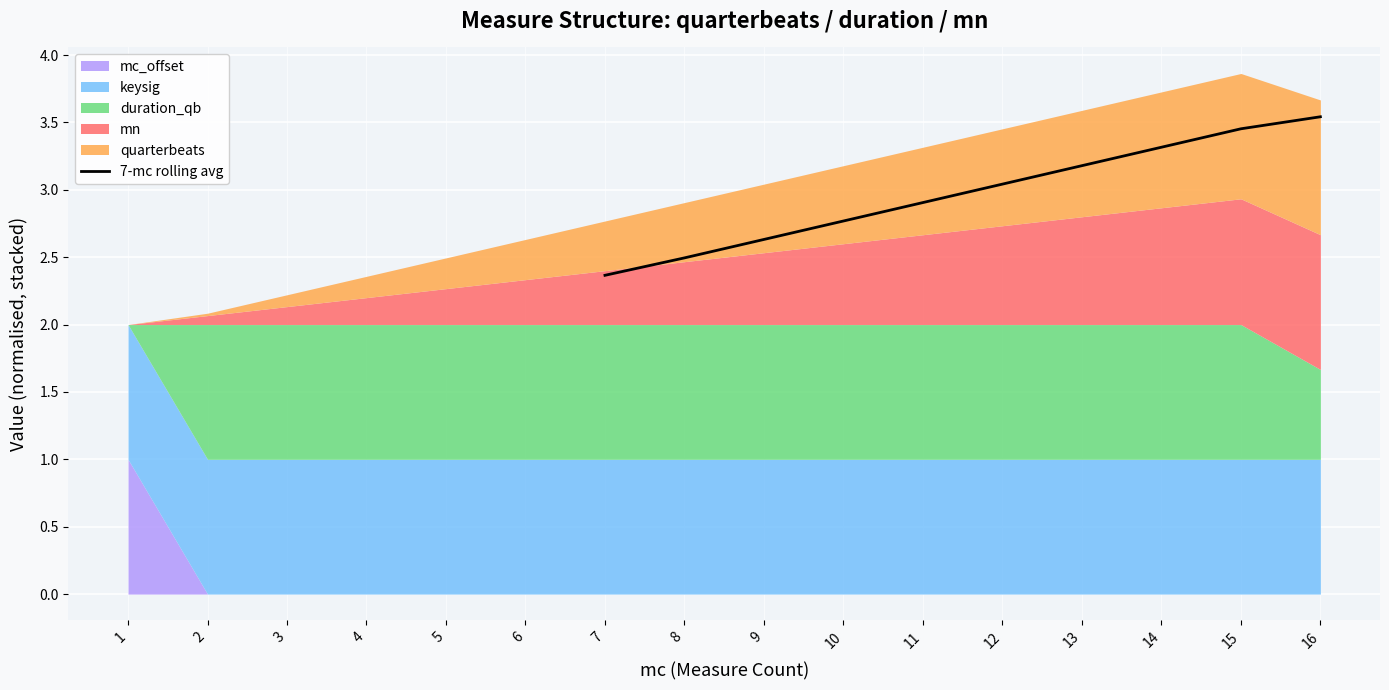

Reading left to right, list all the values displayed in this chart.

2.4	2.5	2.6	2.8	2.9	3.0	3.2	3.3	3.5	3.5